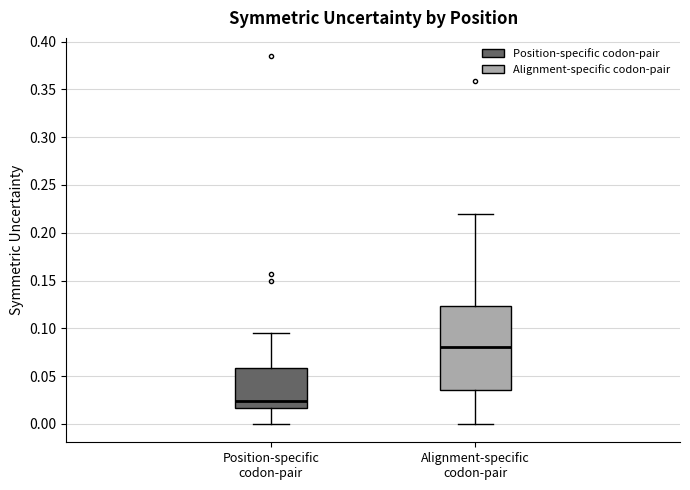

Reading left to right, transcribe this box plot: for each box, give where its median line is, the range the box spans, and where its two whiskers end, as read against the y-axis. The values are not printed on the chart, so give them approximately, as read against the axis.

Position-specific codon-pair: median 0.025, box 0.015 to 0.060, whiskers 0.000 to 0.095
Alignment-specific codon-pair: median 0.080, box 0.035 to 0.125, whiskers 0.000 to 0.220